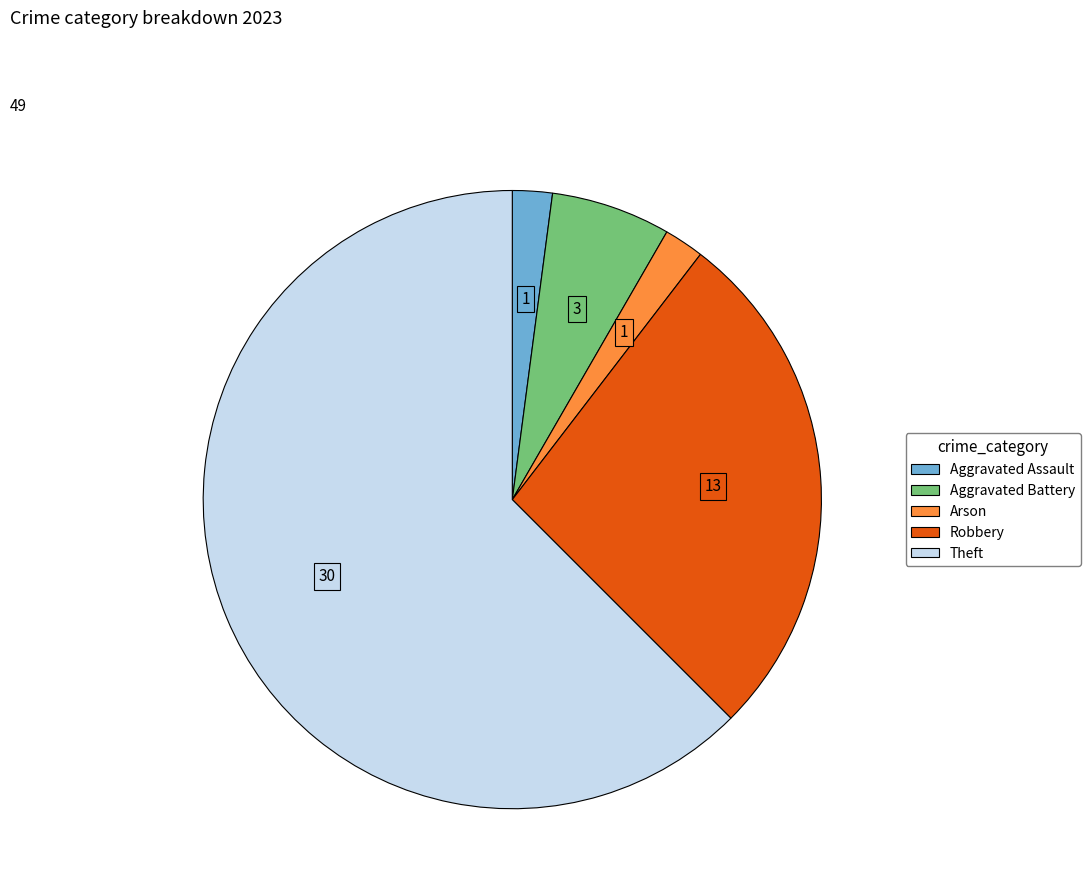

Does any single category account for the majority?

Yes